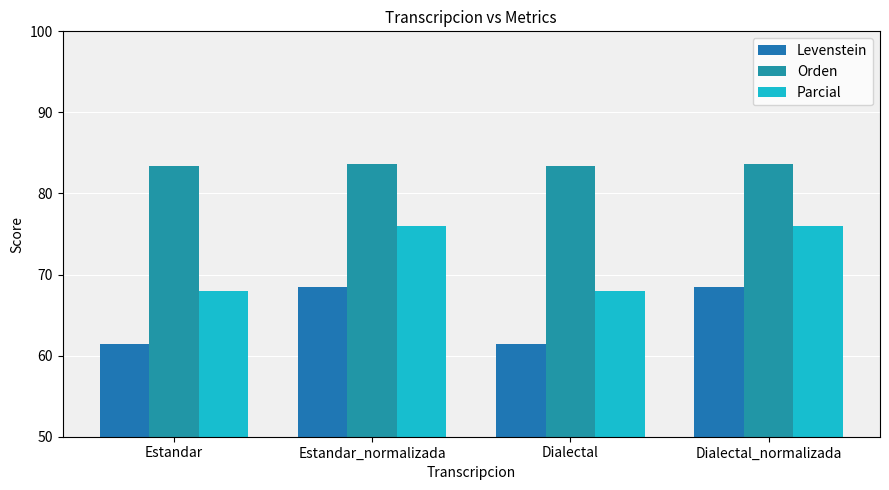

Are the bars horizontal?

No